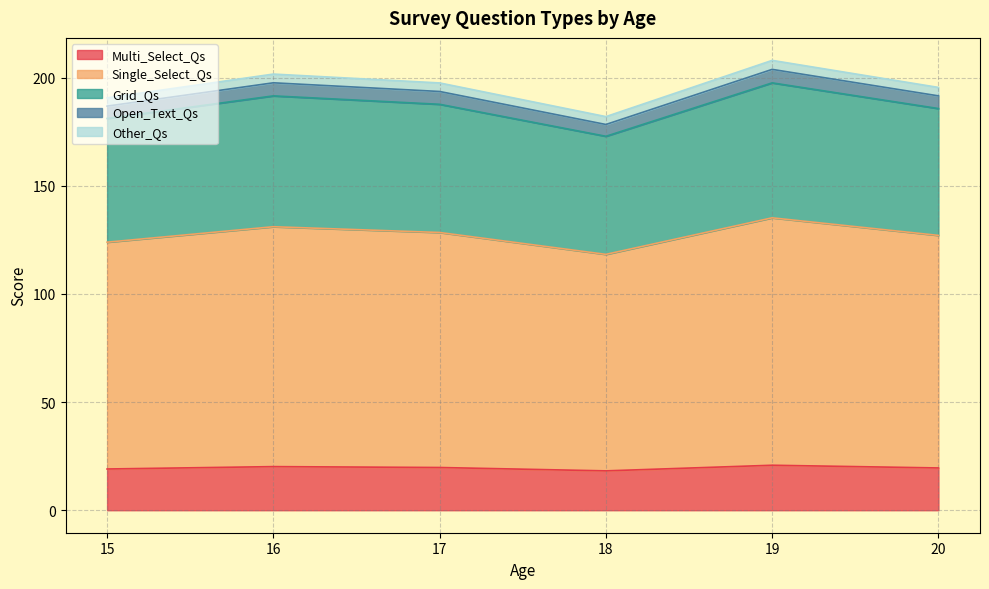

Is the value of Grid_Qs at 10 greater than the value of Multi_Select_Qs at 6?

Yes